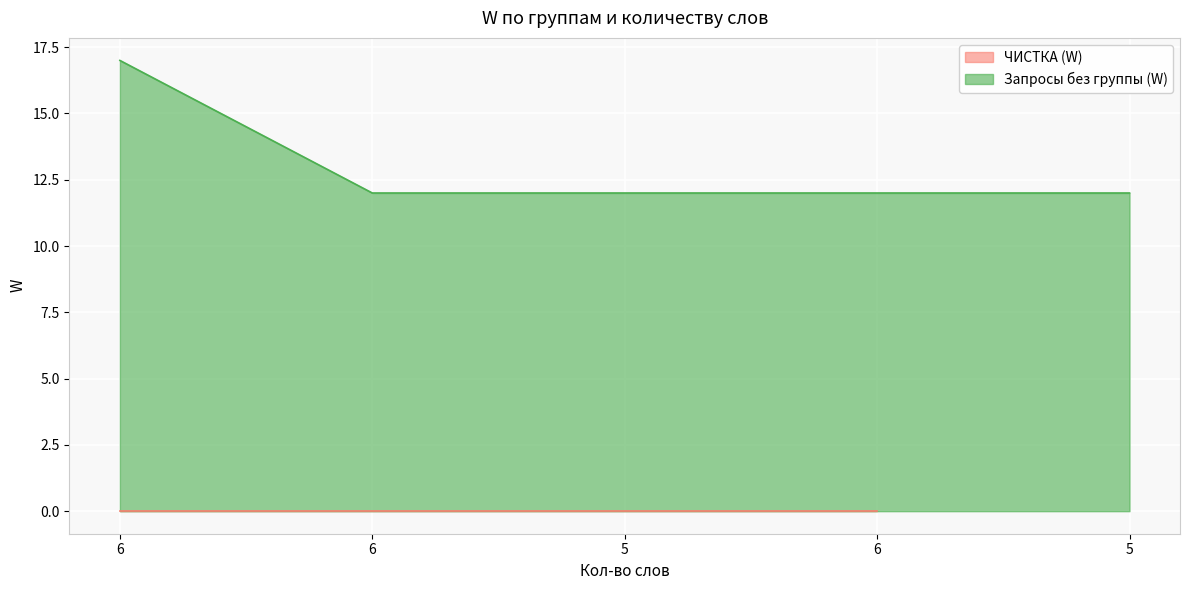

Approximately how many times larger is the value at 5 compared to 6?

1.0